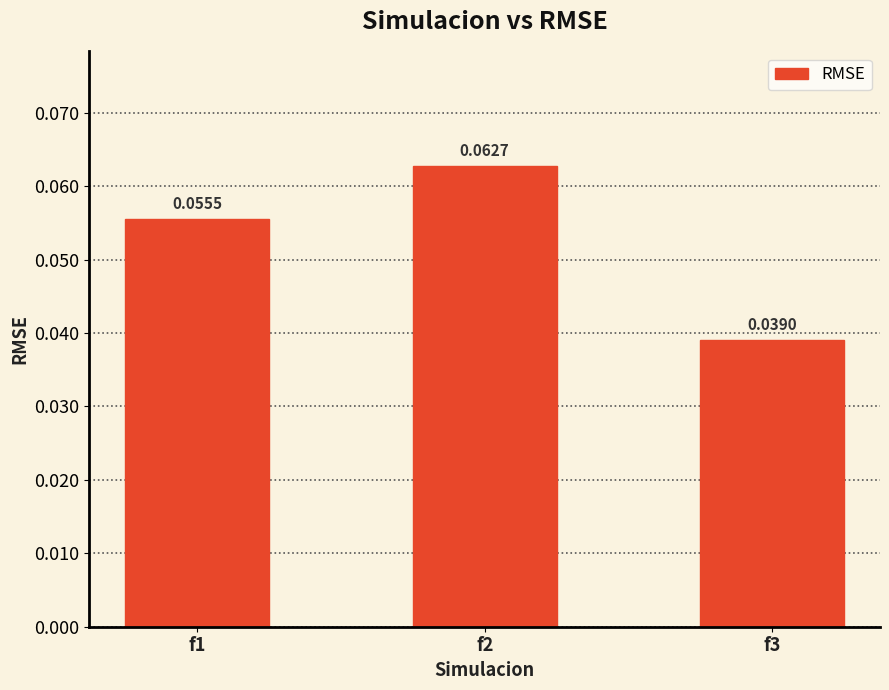

Which has a higher value, f2 or f3?

f2